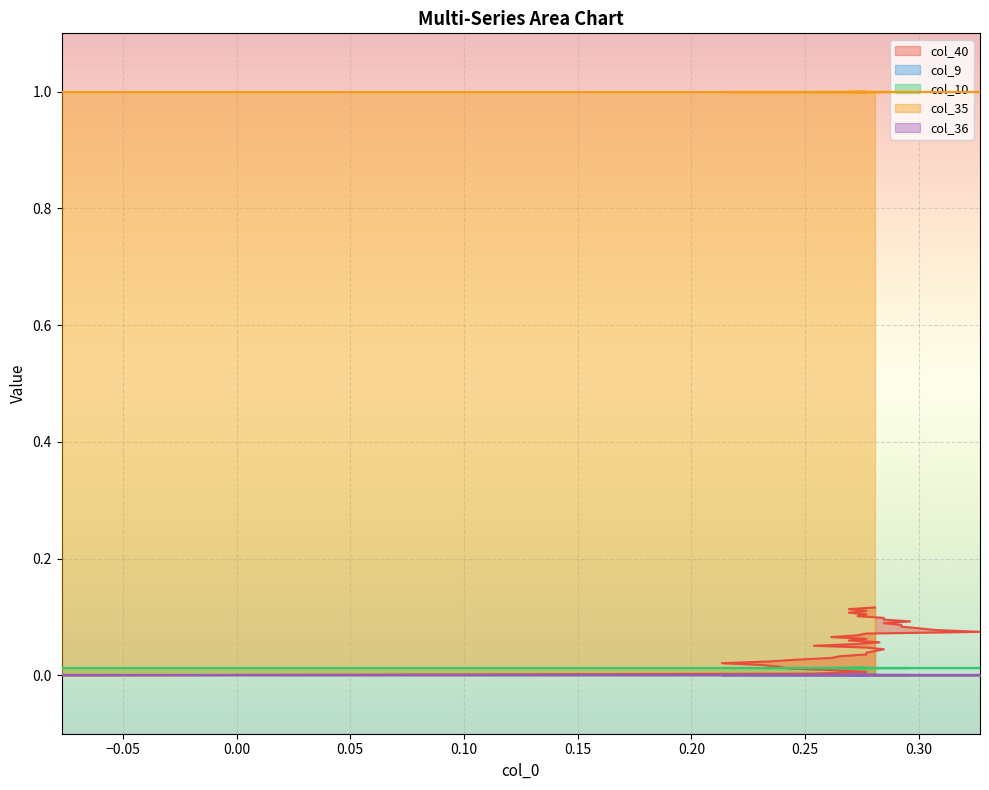

Reading left to right, list all the values displayed in this chart.

col_40: 0=0.0	1=0.0	2=0.0	3=0.0	4=0.0	5=0.0	6=0.0	7=0.0	8=0.0	9=0.0	10=0.0	11=0.0	12=0.0	13=0.0	14=0.0	15=0.0	16=0.0	17=0.1	18=0.1	19=0.1	20=0.1	21=0.1	22=0.1	23=0.1	24=0.1	25=0.1	26=0.1	27=0.1	28=0.1	29=0.1	30=0.1	31=0.1	32=0.1	33=0.1	34=0.1	35=0.1	36=0.1	37=0.1	38=0.1	39=0.1
col_9: 0=0.0	1=0.0	2=0.0	3=0.0	4=0.0	5=0.0	6=0.0	7=0.0	8=0.0	9=0.0	10=0.0	11=0.0	12=0.0	13=0.0	14=0.0	15=0.0	16=0.0	17=0.0	18=0.0	19=0.0	20=0.0	21=0.0	22=0.0	23=0.0	24=0.0	25=0.0	26=0.0	27=0.0	28=0.0	29=0.0	30=0.0	31=0.0	32=0.0	33=0.0	34=0.0	35=0.0	36=0.0	37=0.0	38=0.0	39=0.0
col_10: 0=0.0	1=0.0	2=0.0	3=0.0	4=0.0	5=0.0	6=0.0	7=0.0	8=0.0	9=0.0	10=0.0	11=0.0	12=0.0	13=0.0	14=0.0	15=0.0	16=0.0	17=0.0	18=0.0	19=0.0	20=0.0	21=0.0	22=0.0	23=0.0	24=0.0	25=0.0	26=0.0	27=0.0	28=0.0	29=0.0	30=0.0	31=0.0	32=0.0	33=0.0	34=0.0	35=0.0	36=0.0	37=0.0	38=0.0	39=0.0
col_35: 0=1.0	1=1.0	2=1.0	3=1.0	4=1.0	5=1.0	6=1.0	7=1.0	8=1.0	9=1.0	10=1.0	11=1.0	12=1.0	13=1.0	14=1.0	15=1.0	16=1.0	17=1.0	18=1.0	19=1.0	20=1.0	21=1.0	22=1.0	23=1.0	24=1.0	25=1.0	26=1.0	27=1.0	28=1.0	29=1.0	30=1.0	31=1.0	32=1.0	33=1.0	34=1.0	35=1.0	36=1.0	37=1.0	38=1.0	39=1.0
col_36: 0=0.0	1=0.0	2=0.0	3=0.0	4=0.0	5=0.0	6=0.0	7=0.0	8=0.0	9=0.0	10=0.0	11=0.0	12=0.0	13=0.0	14=0.0	15=0.0	16=0.0	17=0.0	18=0.0	19=0.0	20=0.0	21=0.0	22=0.0	23=0.0	24=0.0	25=0.0	26=0.0	27=0.0	28=0.0	29=0.0	30=0.0	31=0.0	32=0.0	33=0.0	34=0.0	35=0.0	36=0.0	37=0.0	38=0.0	39=0.0